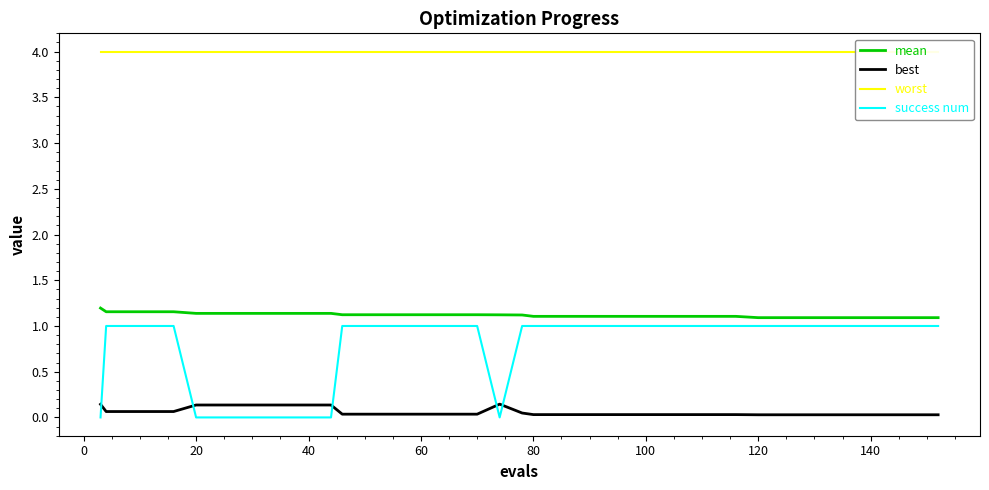

True or false: best and mean intersect in this chart.

False